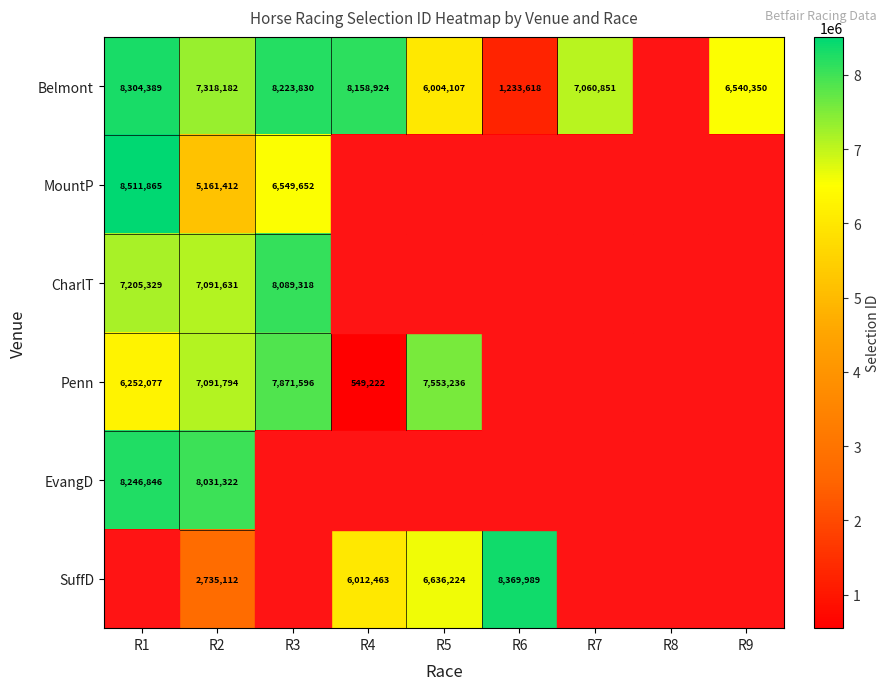

Is it true that Belmont equals 6004107 at R5?

True